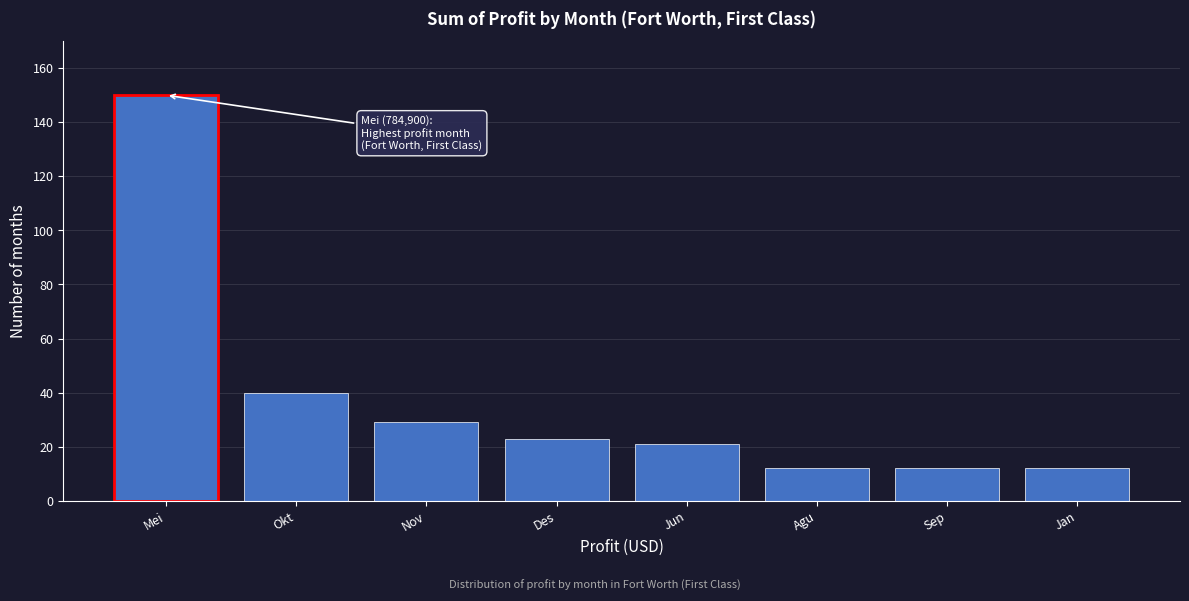

Reading left to right, extract all data points from this chart.

Mei=150	Okt=40	Nov=29	Des=23	Jun=21	Agu=12	Sep=12	Jan=12